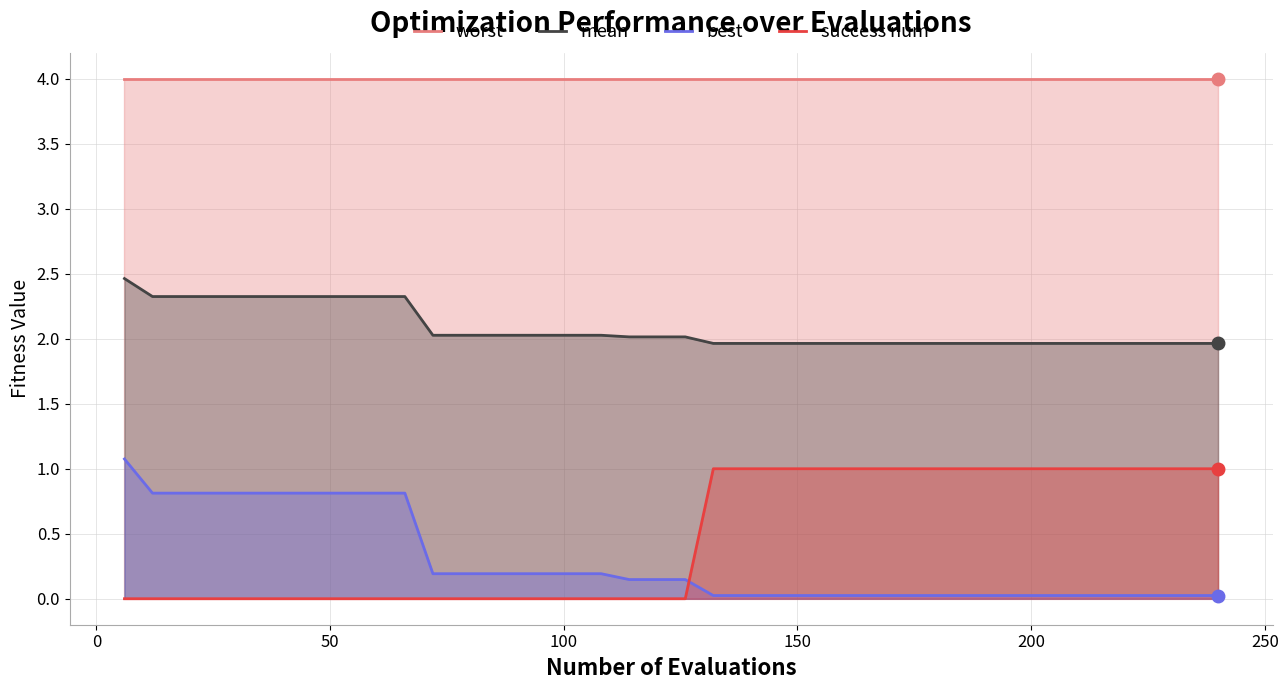

How many data points does each series have?

40